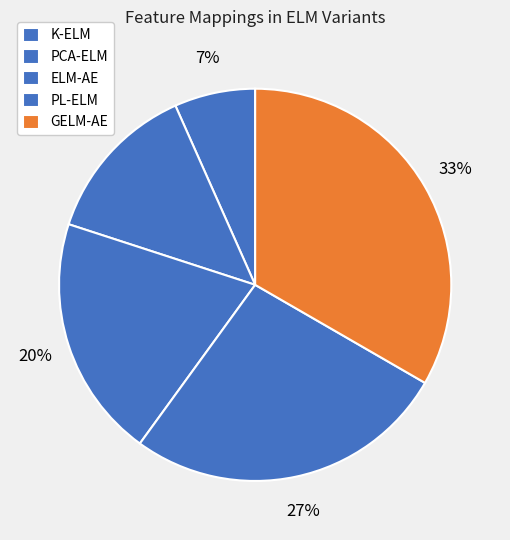

Combined, do K-ELM and ELM-AE account for over 50%?

No